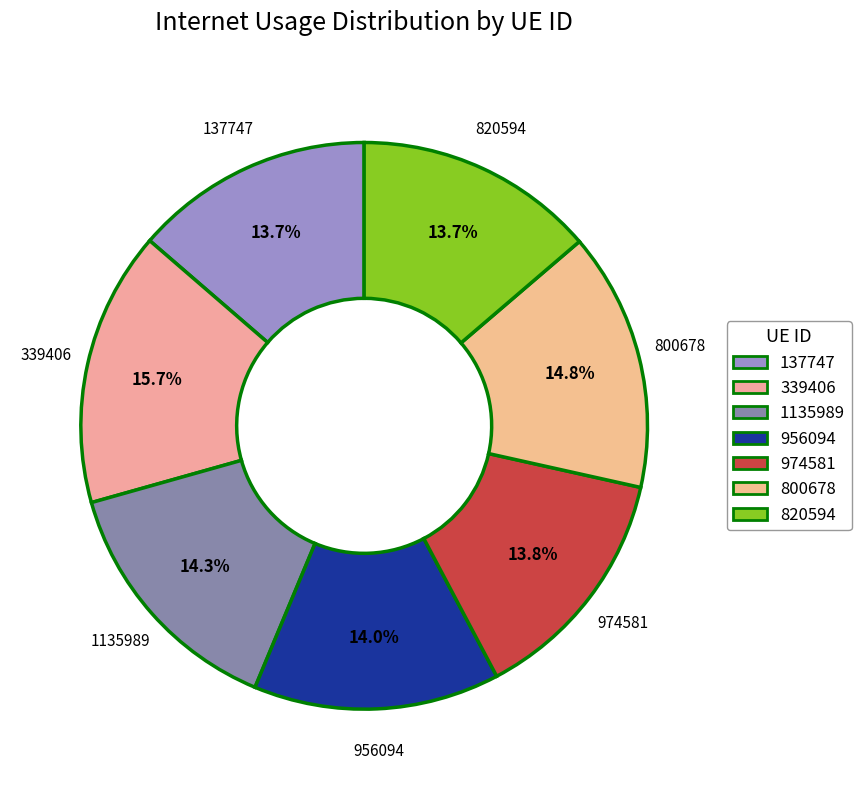

Is it true that 339406 is 16% of the pie?

True